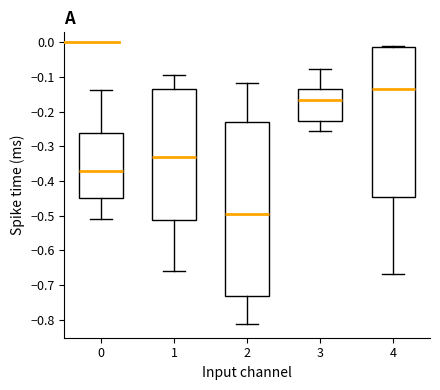

Reading left to right, transcribe this box plot: for each box, give where its median line is, the range the box spans, and where its two whiskers end, as read against the y-axis. The values are not printed on the chart, so give them approximately, as read against the axis.

0: median -0.37, box -0.45 to -0.26, whiskers -0.51 to -0.14
1: median -0.33, box -0.51 to -0.13, whiskers -0.66 to -0.09
2: median -0.50, box -0.73 to -0.23, whiskers -0.81 to -0.12
3: median -0.17, box -0.23 to -0.13, whiskers -0.25 to -0.08
4: median -0.14, box -0.45 to -0.01, whiskers -0.67 to -0.01 (just above the box's upper edge)